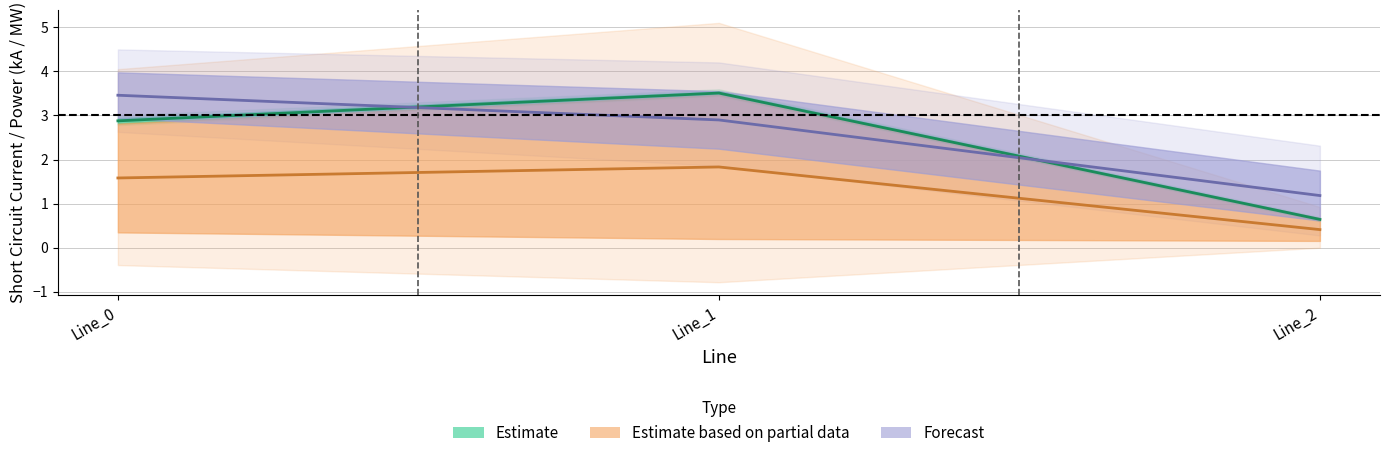

What is the smallest value displayed?

0.4